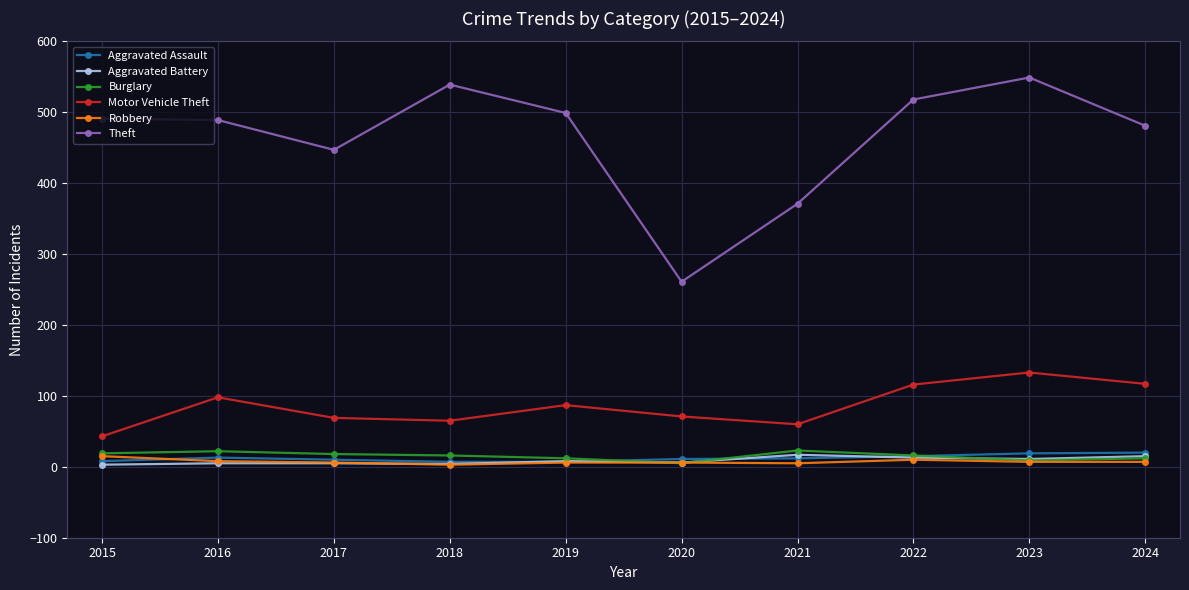

True or false: Motor Vehicle Theft and Aggravated Battery intersect in this chart.

False